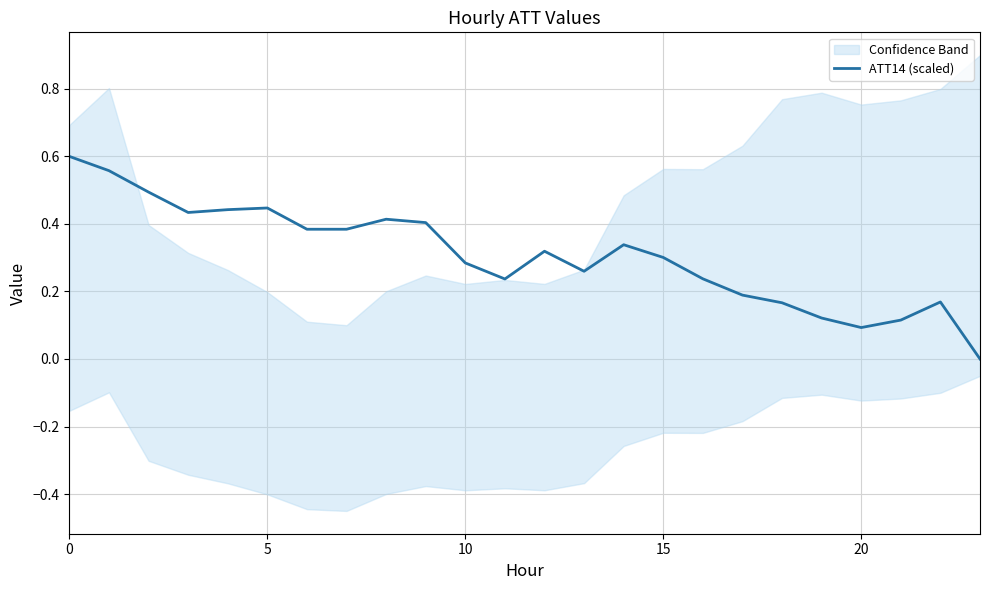

What is the sum of all values?

7.4